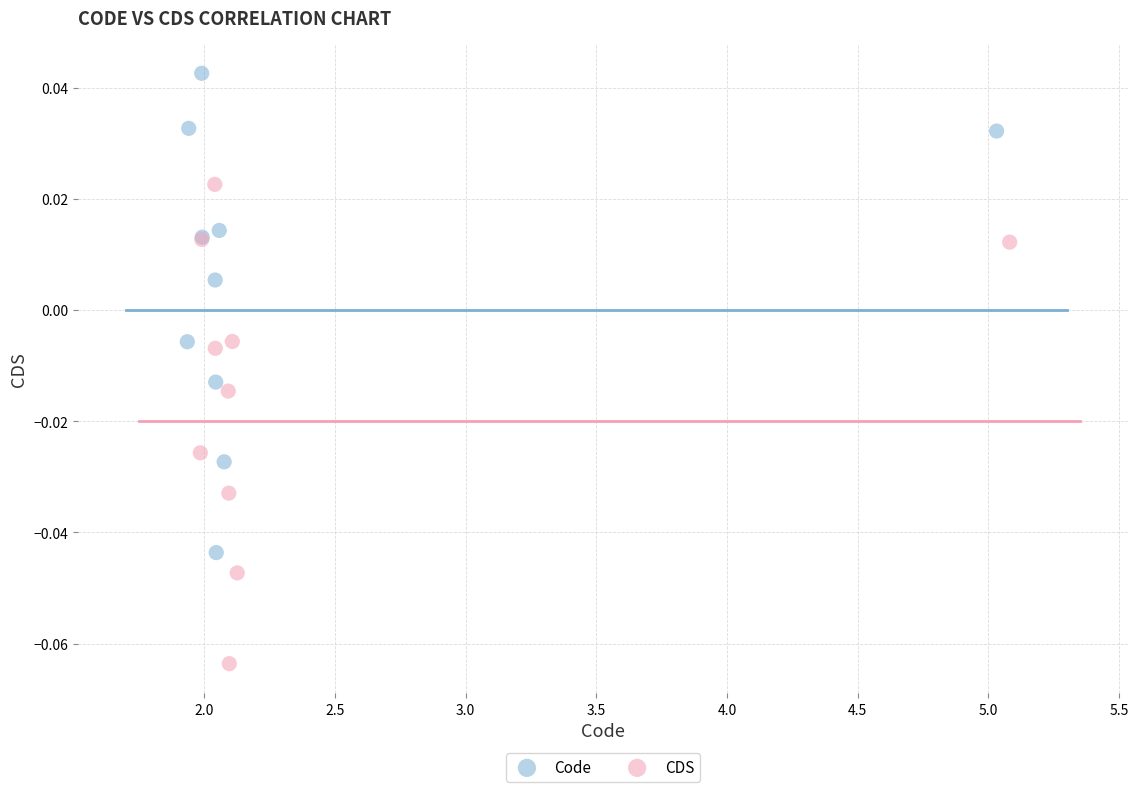

Which series contains the lowest Y value?

CDS